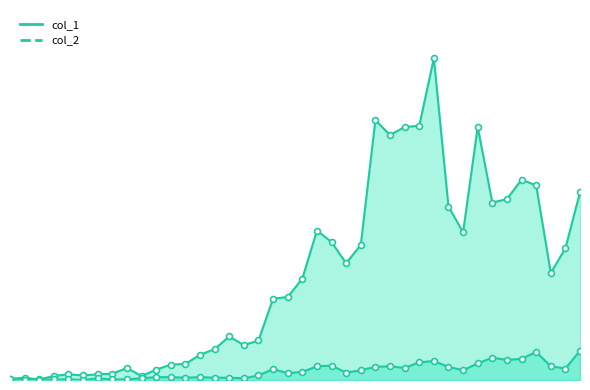

At how many categories does at least one series exceed 274?

12